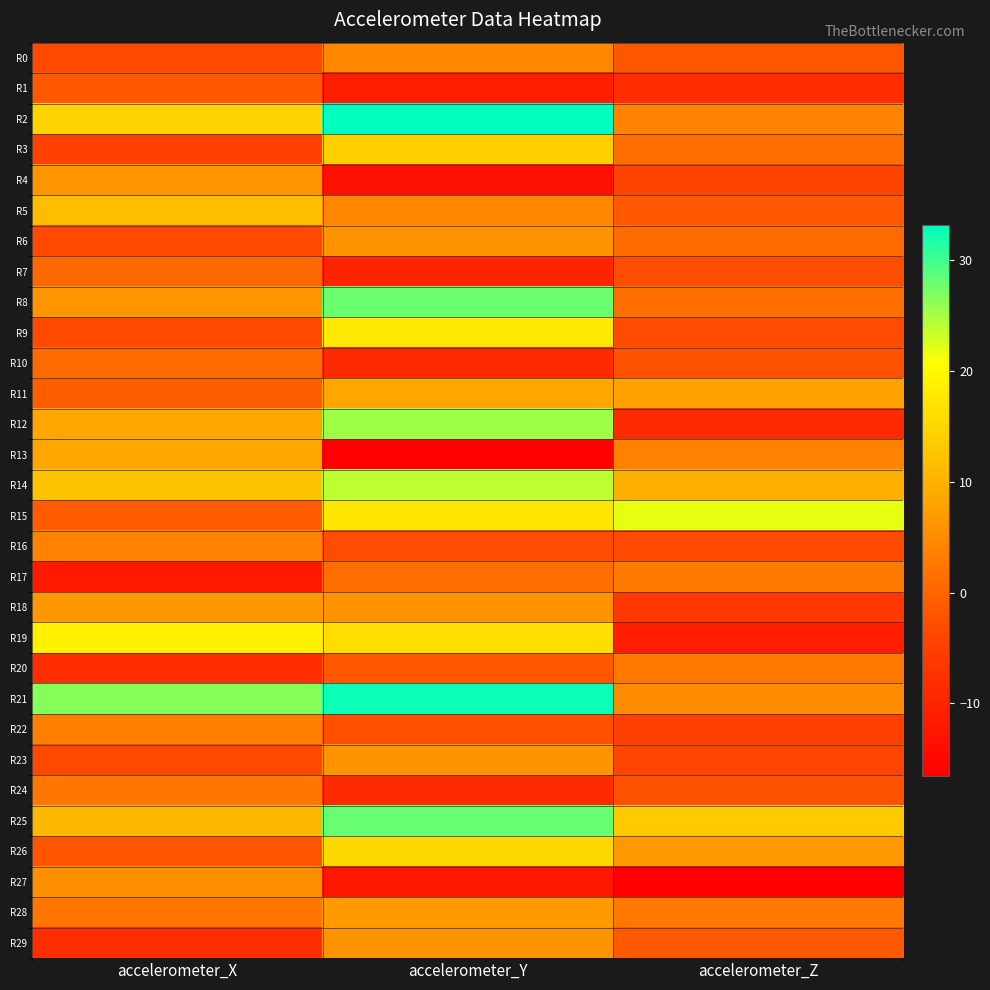

How many series are shown in this chart?

30